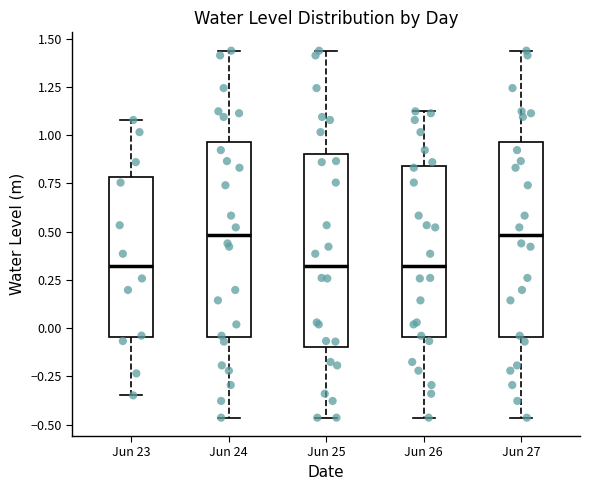

Where is the upper edge of the box for Jun 24 on the y-axis? The values are not printed on the chart, so give them approximately, as read against the axis.

0.95